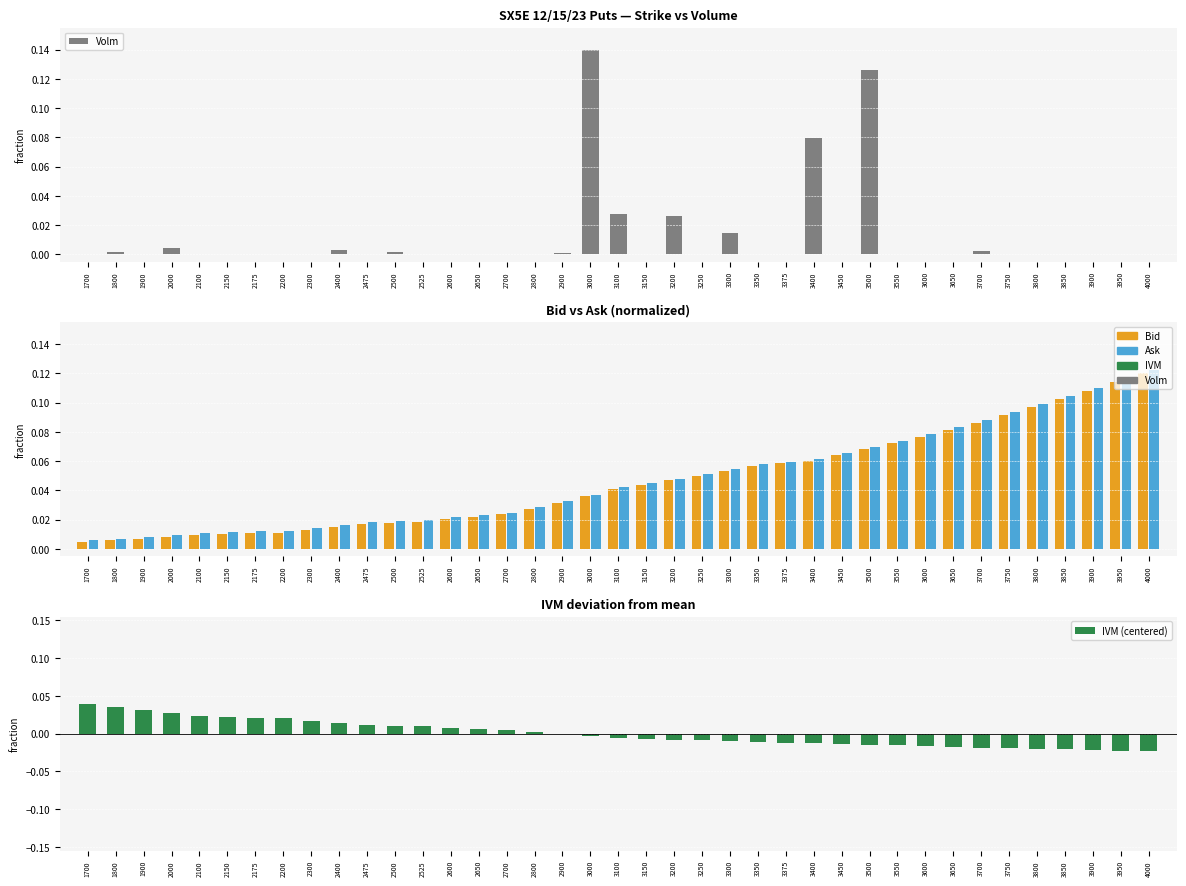

The value of Ask at 3250 is 0.1. True or false?

True